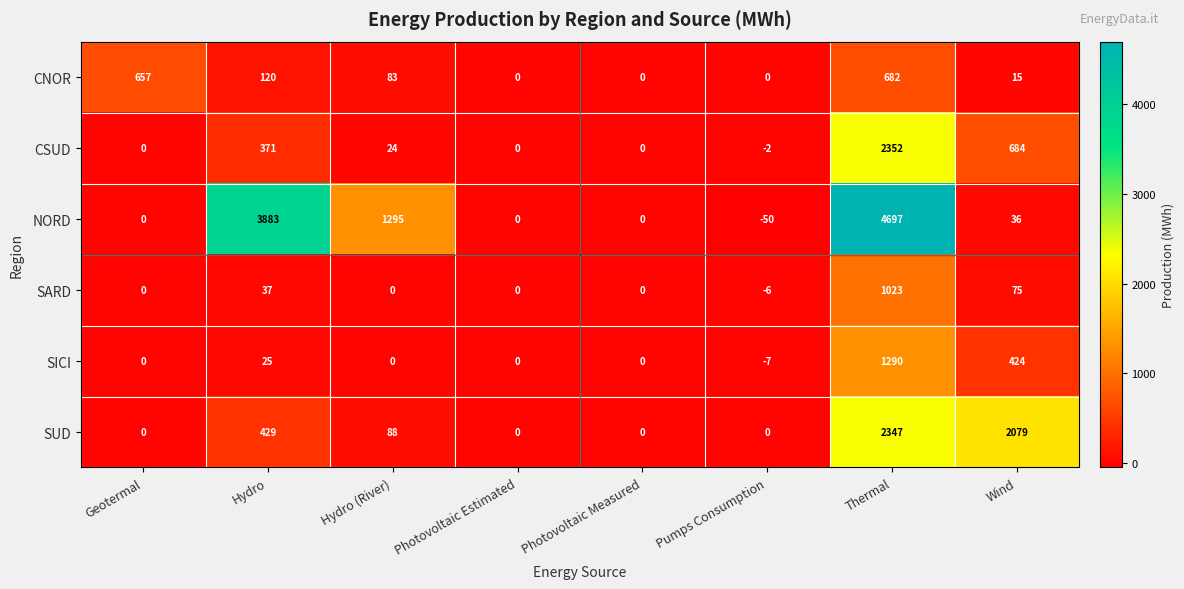

Which label corresponds to the smallest value in the chart?

Pumps Consumption